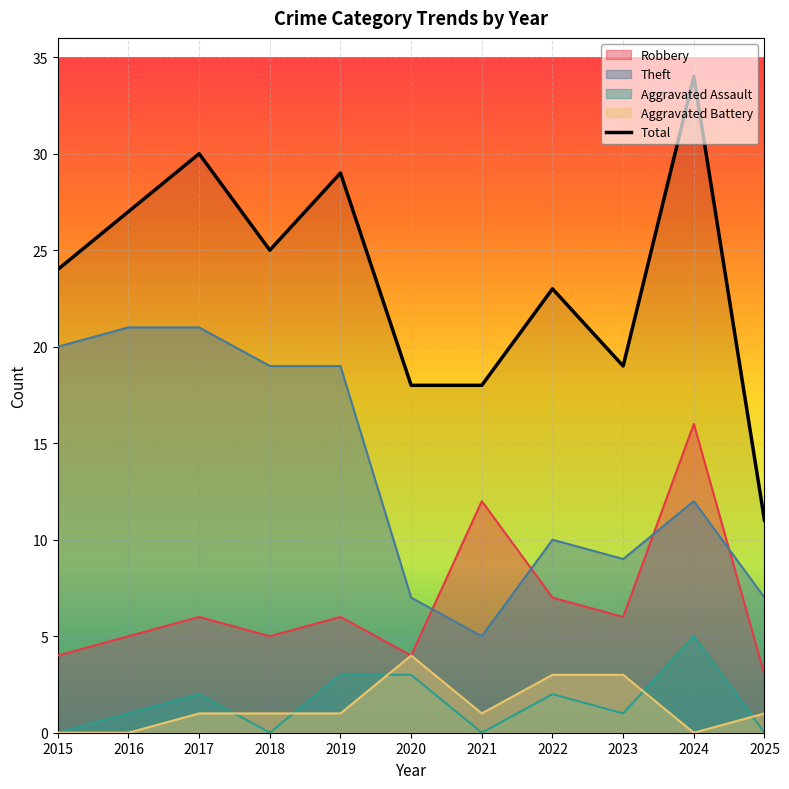

At which category does the chart reach its peak across all series?

2024